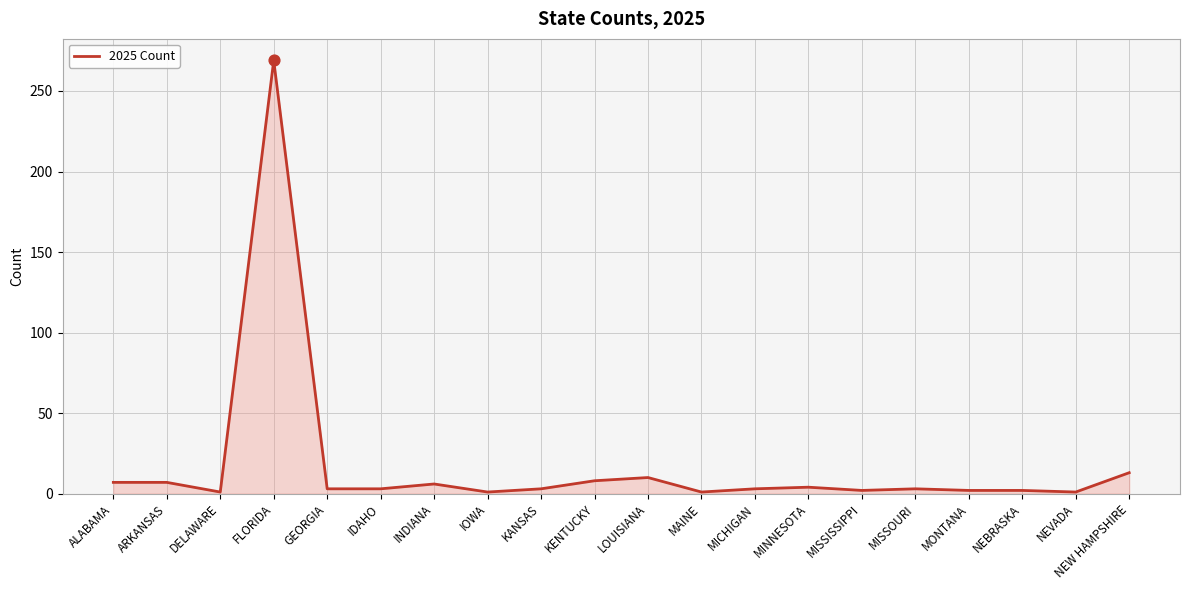

Which has a higher value, MISSISSIPPI or NEW HAMPSHIRE?

NEW HAMPSHIRE